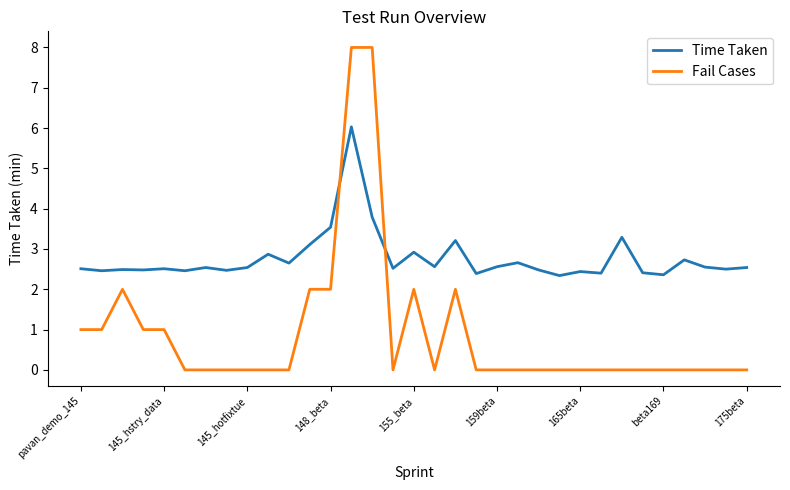

List the series in order of their peak value, lowest first.

Time Taken, Fail Cases